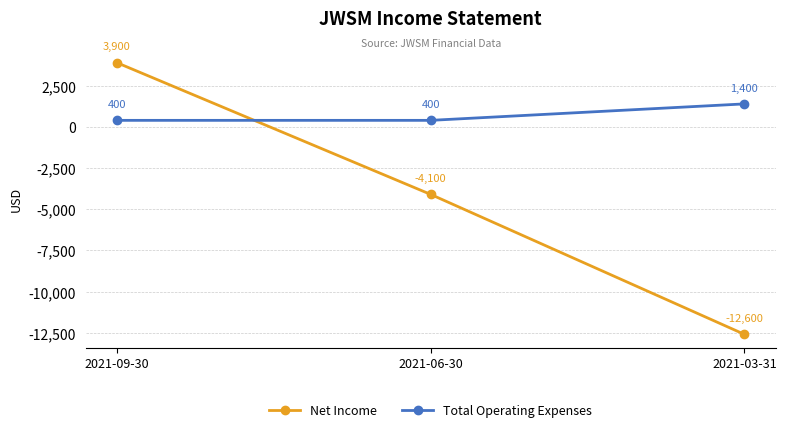

Reading left to right, transcribe all the data shown in this chart.

Net Income: 2021-09-30=3900	2021-06-30=-4100	2021-03-31=-12600
Total Operating Expenses: 2021-09-30=400	2021-06-30=400	2021-03-31=1400